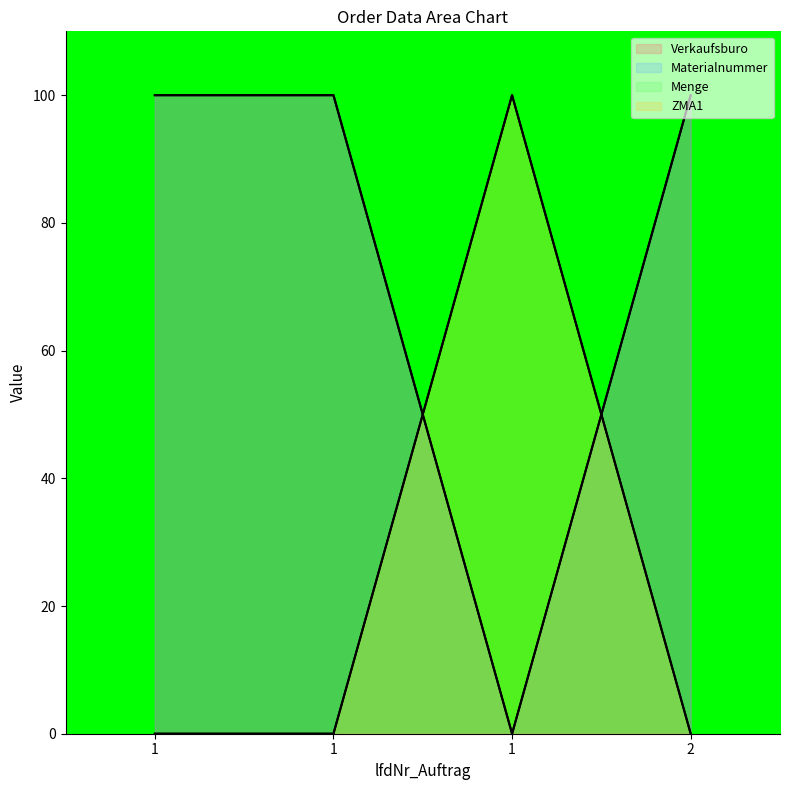

How many series are shown in this chart?

4